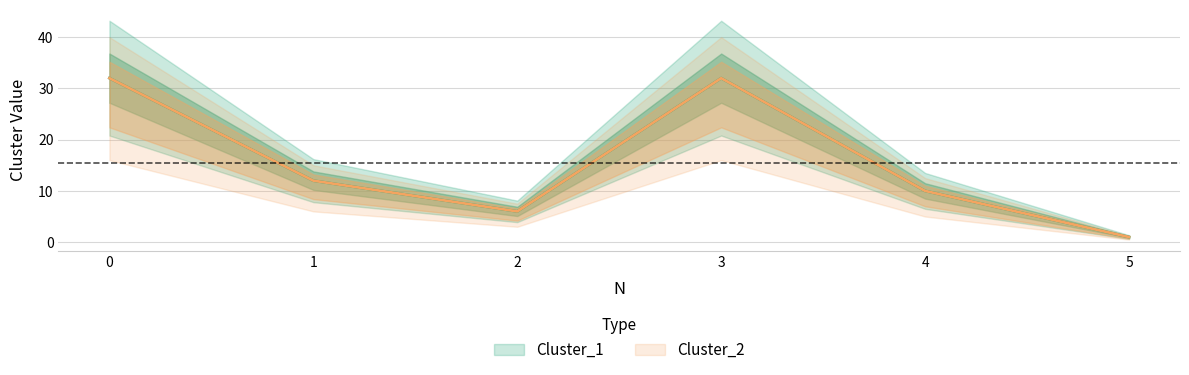

True or false: Cluster_1 and Cluster_2 intersect in this chart.

False